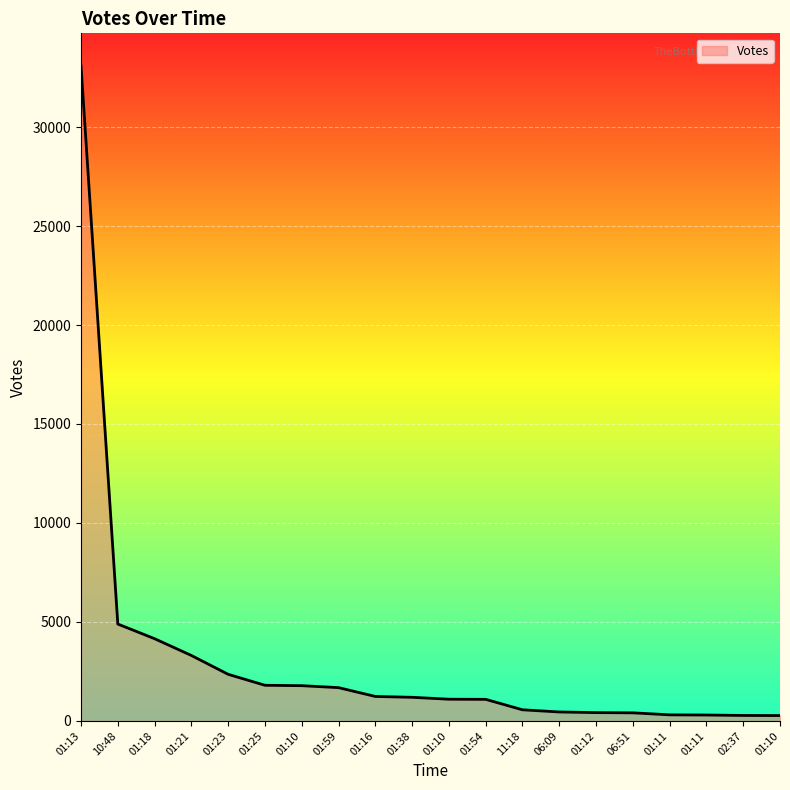

Approximately how many times larger is the value at 01:13 compared to 01:12?

78.6